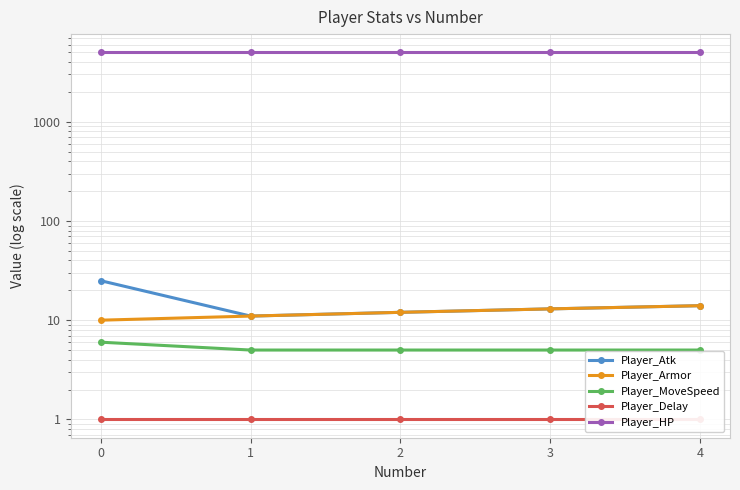

Rank the categories by Player_Delay value from highest to lowest.

0, 1, 2, 3, 4